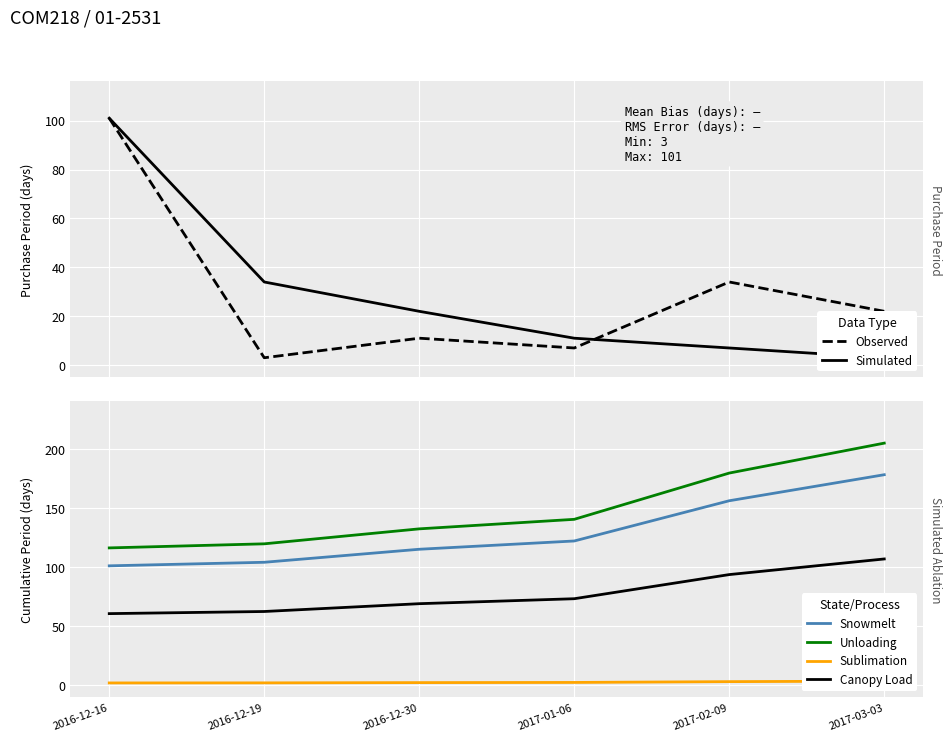

Is the value of Simulated at 2017-03-03 greater than the value of Observed at 2017-02-09?

No